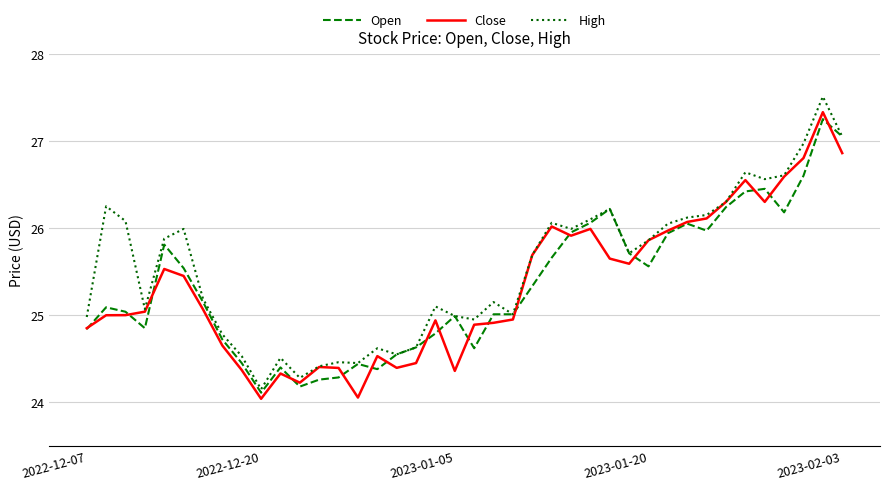

Which series has the largest total across all categories?

High